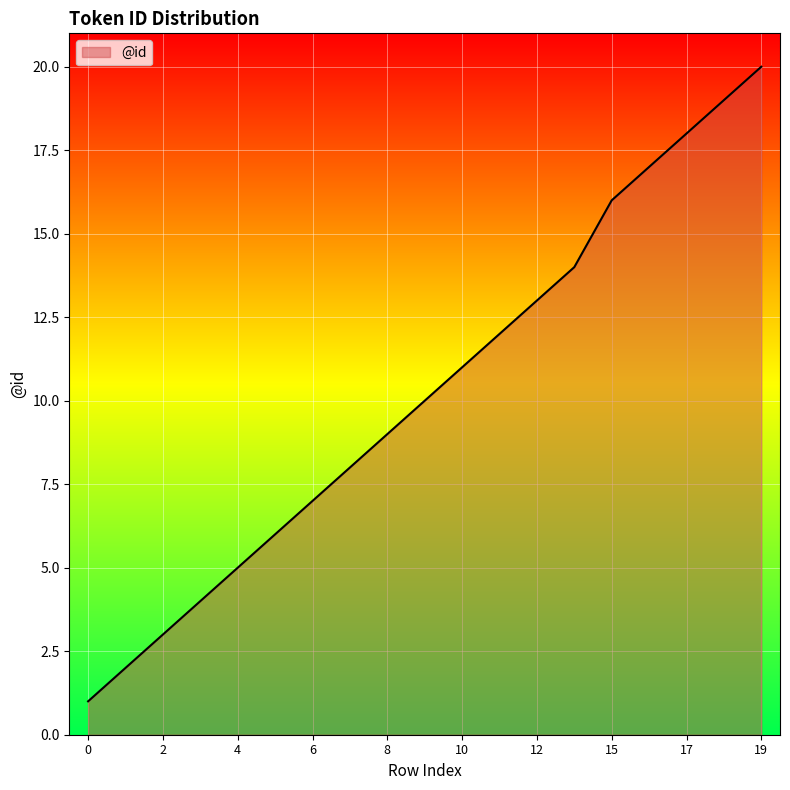

What is the maximum value shown in the chart?

20